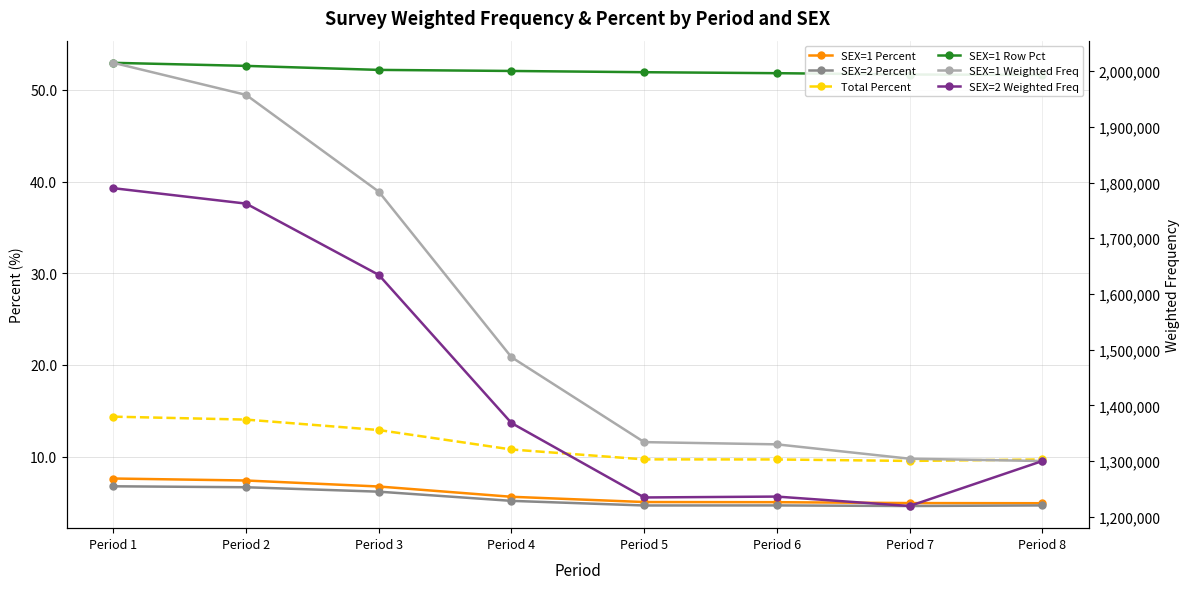

True or false: SEX=2 Percent and SEX=1 Percent intersect in this chart.

False